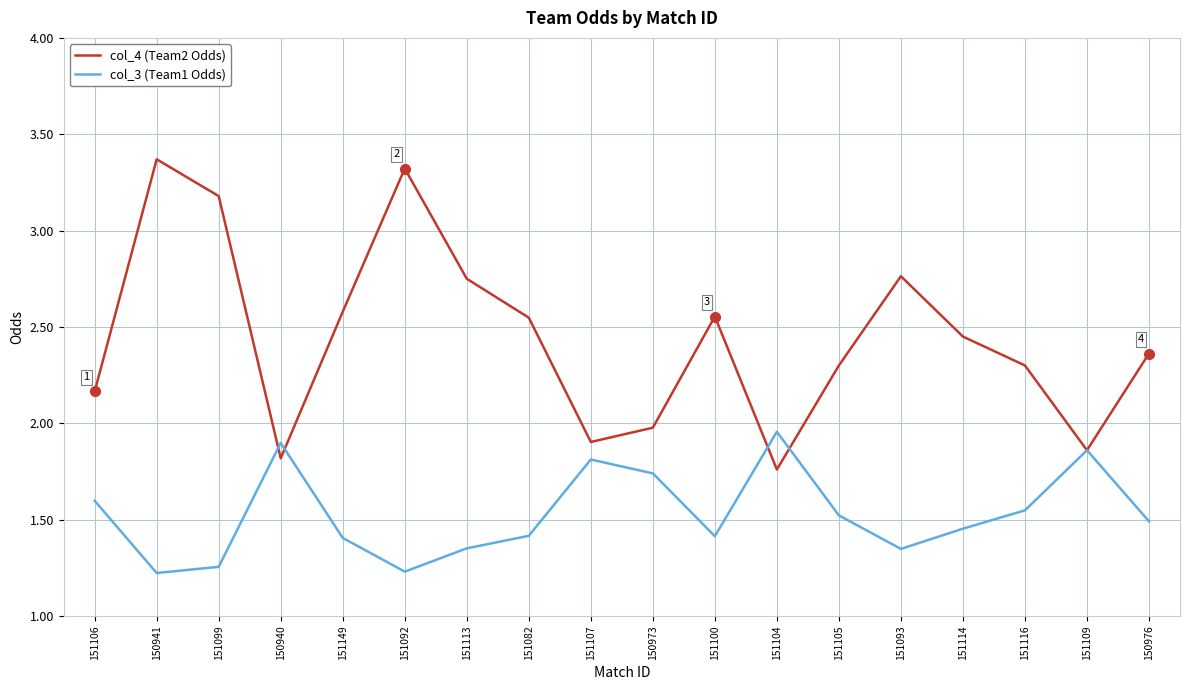

What is the total value across all series at 151100?

4.0